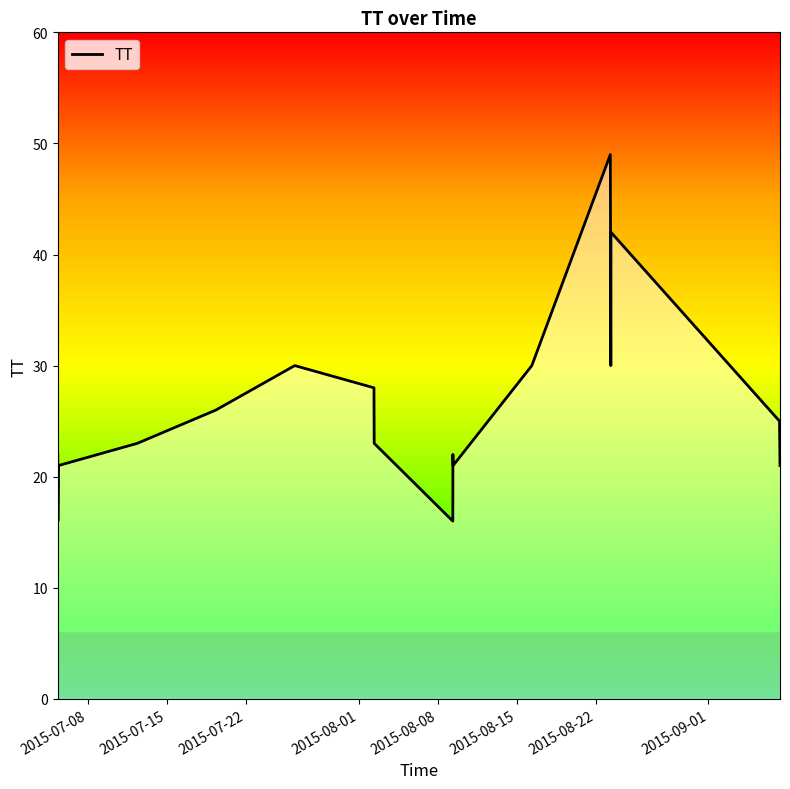

What is the smallest value displayed?

16